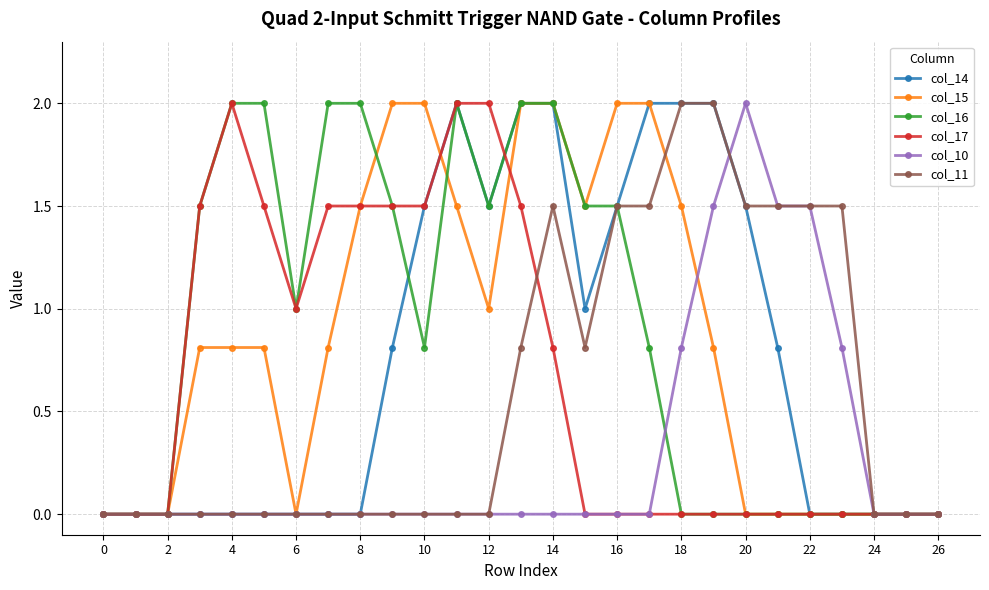

What is the maximum value for col_16?

2.0